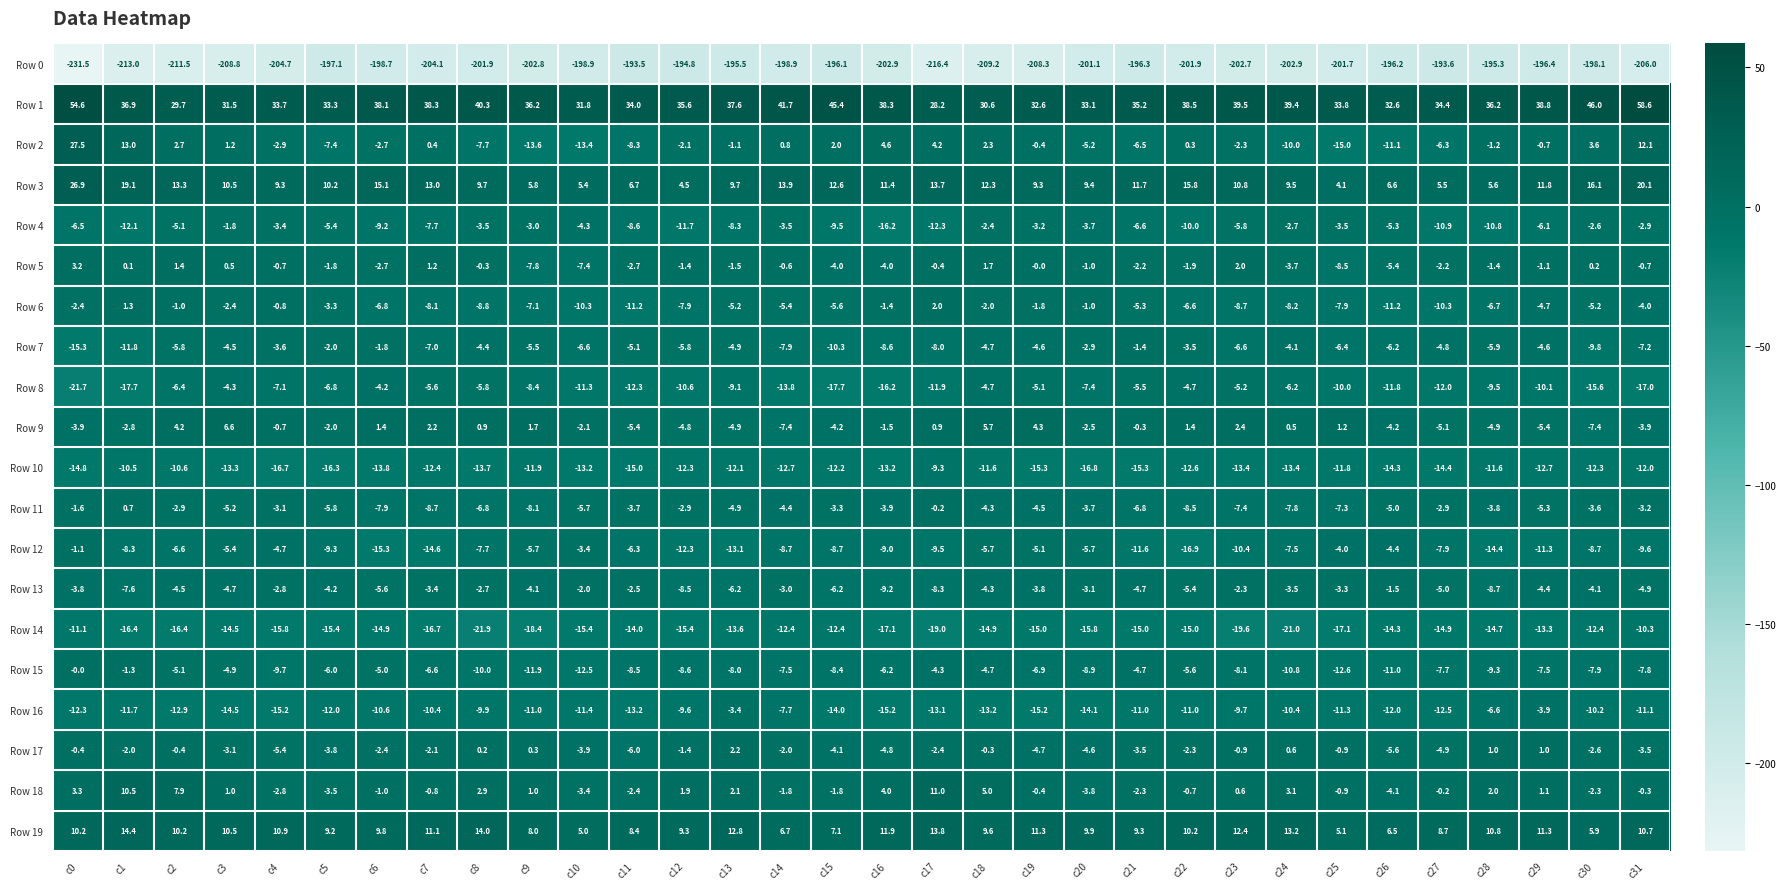

At which label does Row 6 first exceed -5?

c0